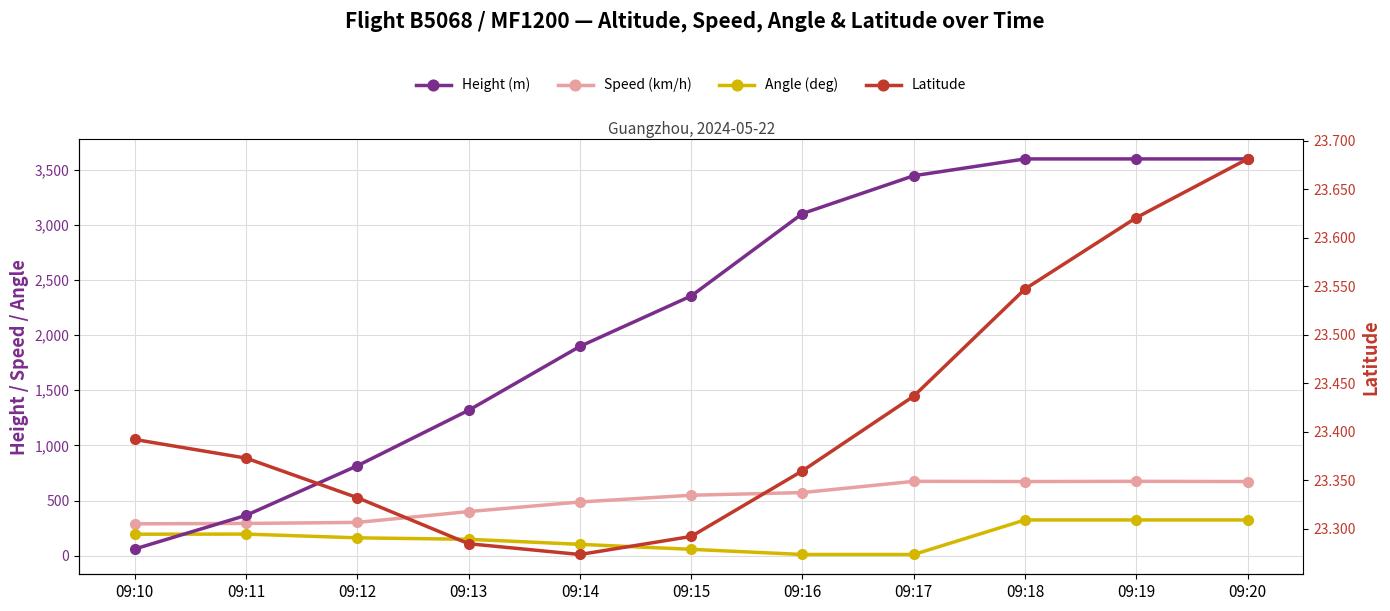

At which label does Latitude reach its peak?

09:20